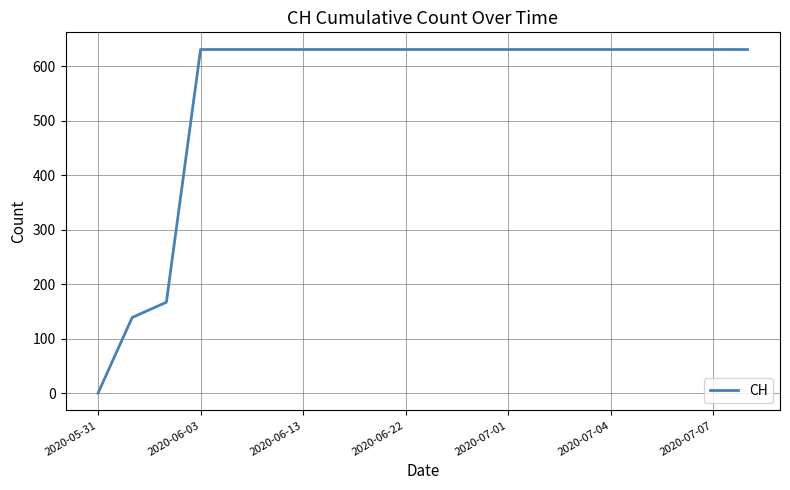

What is the maximum value shown in the chart?

631